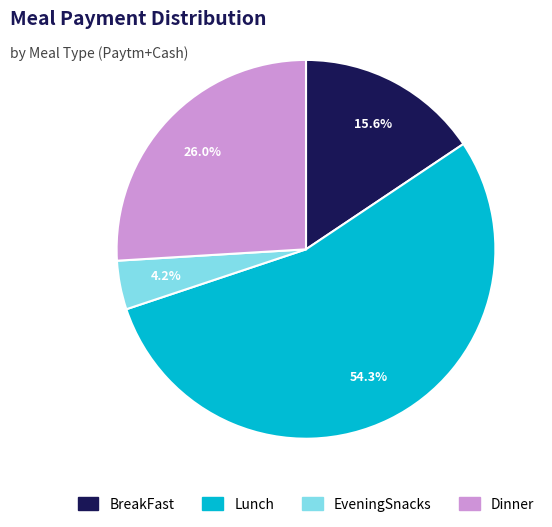

Rank the categories by value from lowest to highest.

EveningSnacks, BreakFast, Dinner, Lunch